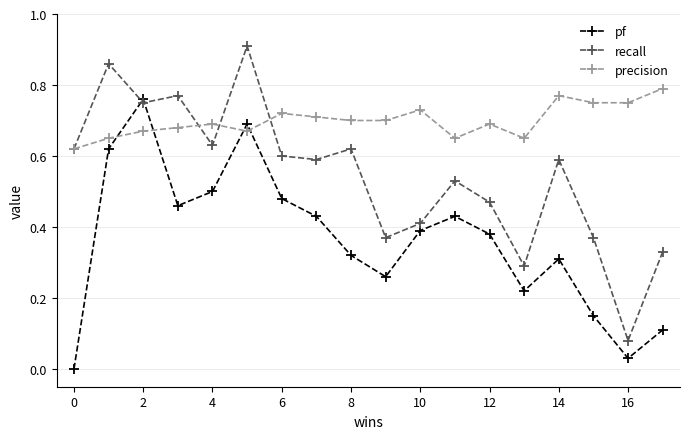

True or false: precision has more than 0 interior local peaks.

True